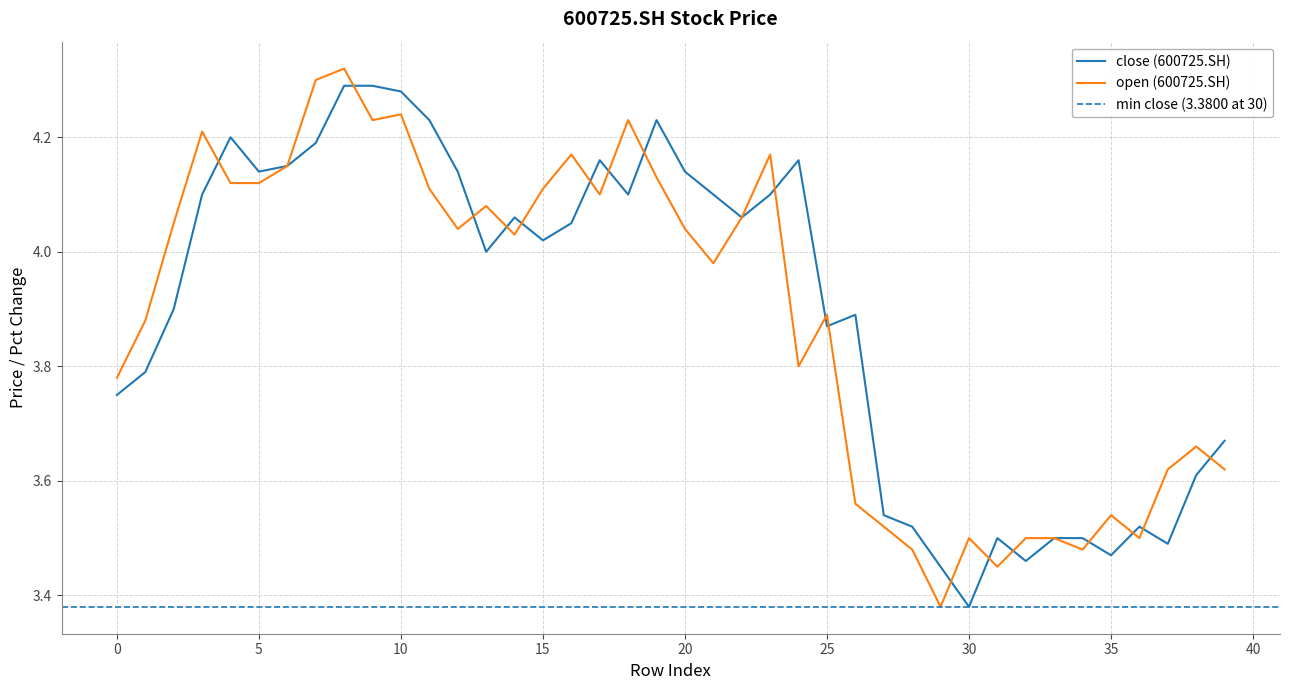

Which series has the largest range (max minus min)?

open